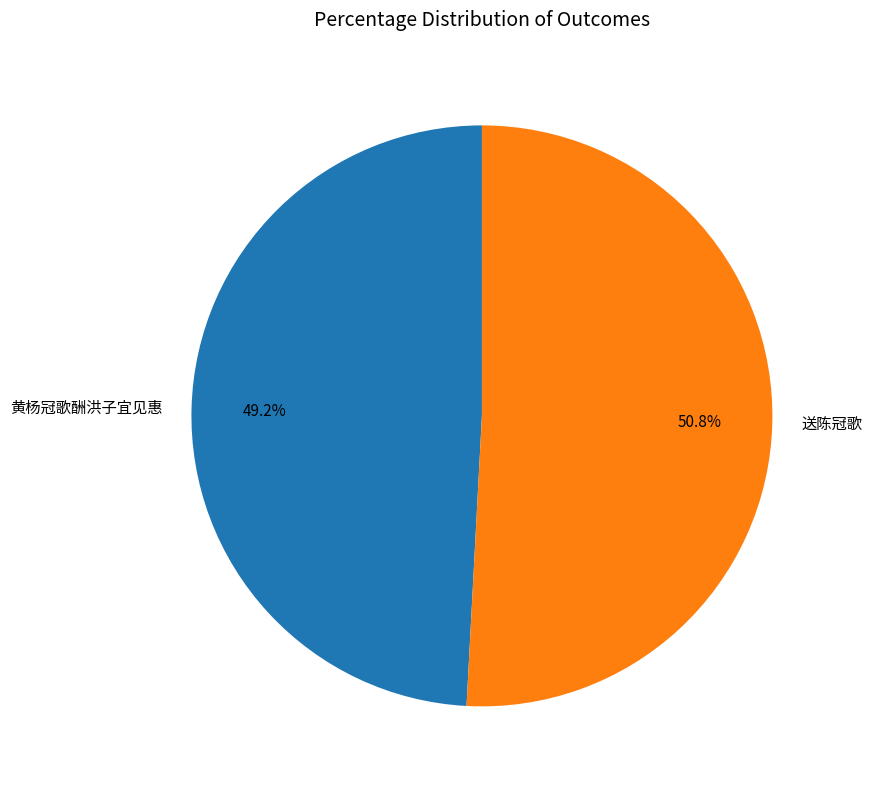

Is it true that 黄杨冠歌酬洪子宜见惠 is 49% of the pie?

True